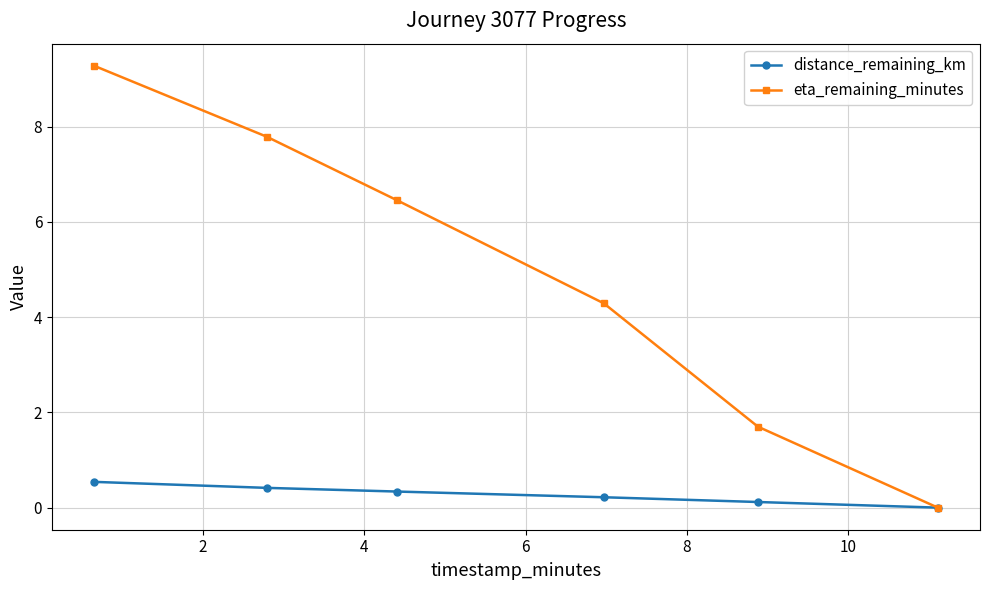

Which series has the widest spread of values?

eta_remaining_minutes